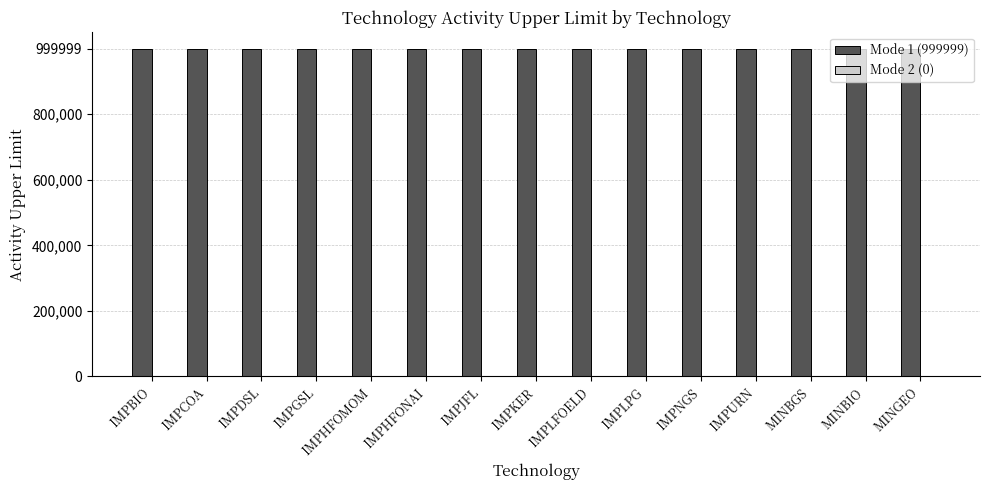

What is the spread (max minus min) of values at MINBGS?

999999